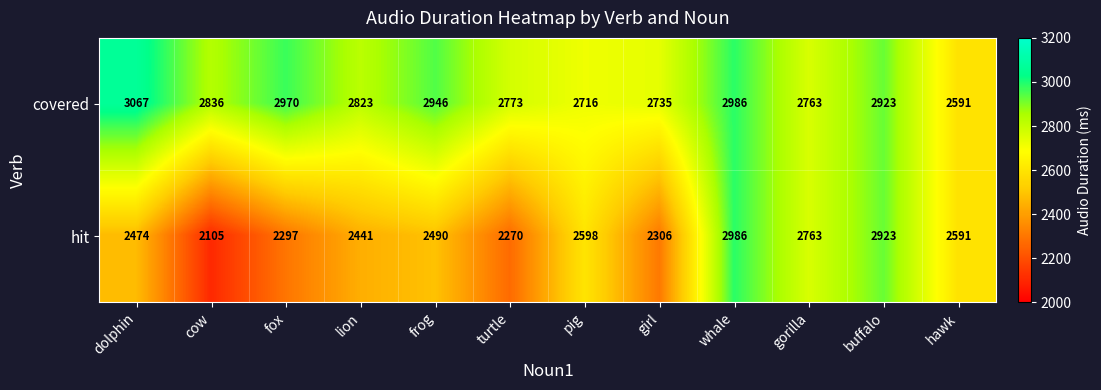

Rank the series by their maximum value, from highest to lowest.

covered, hit